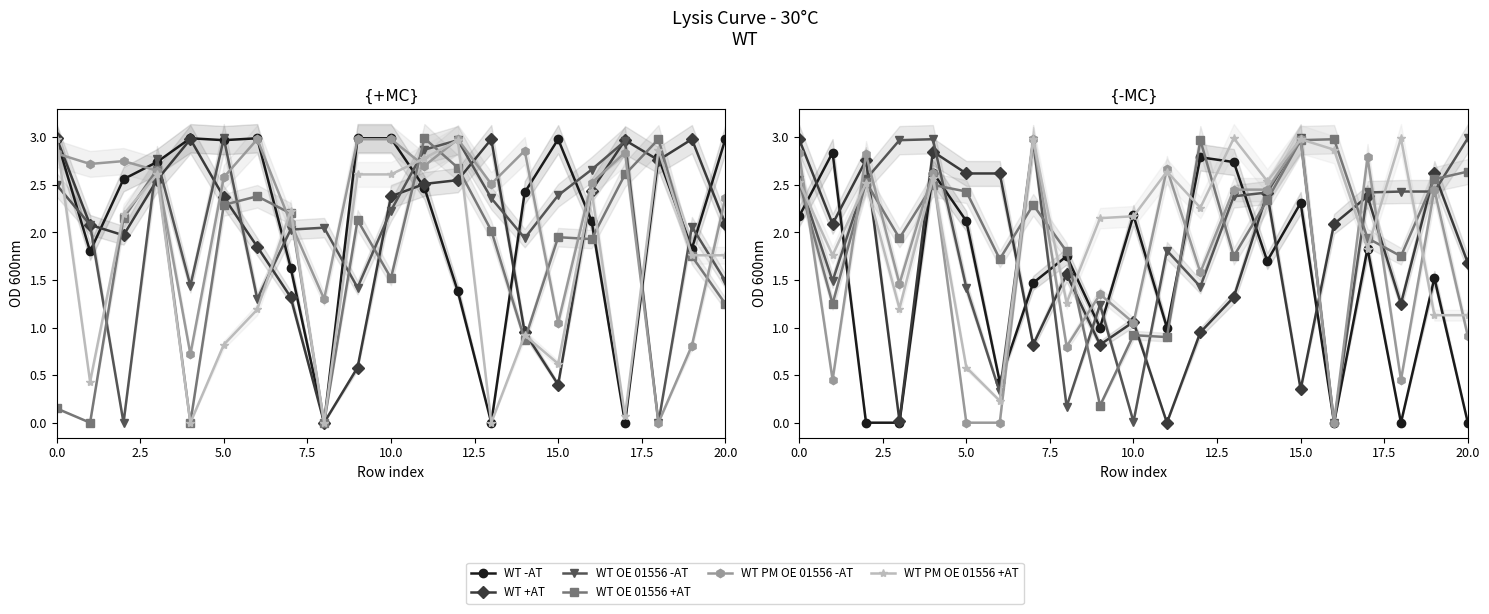

What position from the right is 11?

10